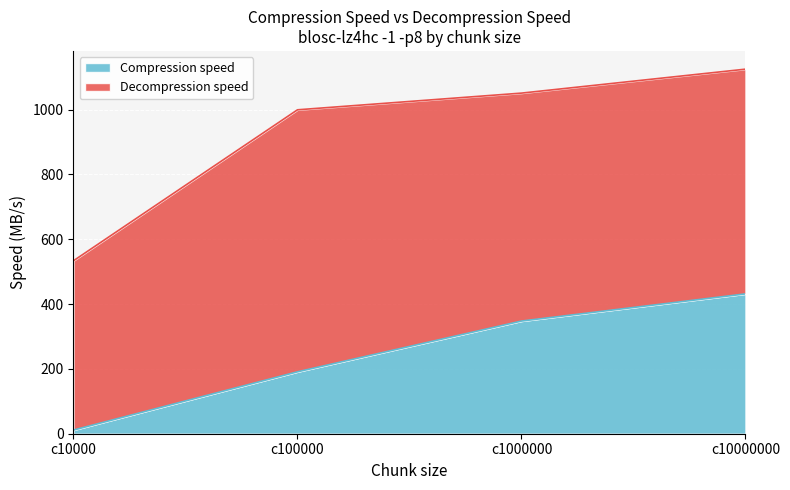

At which label does the data first exceed 347?

c1000000